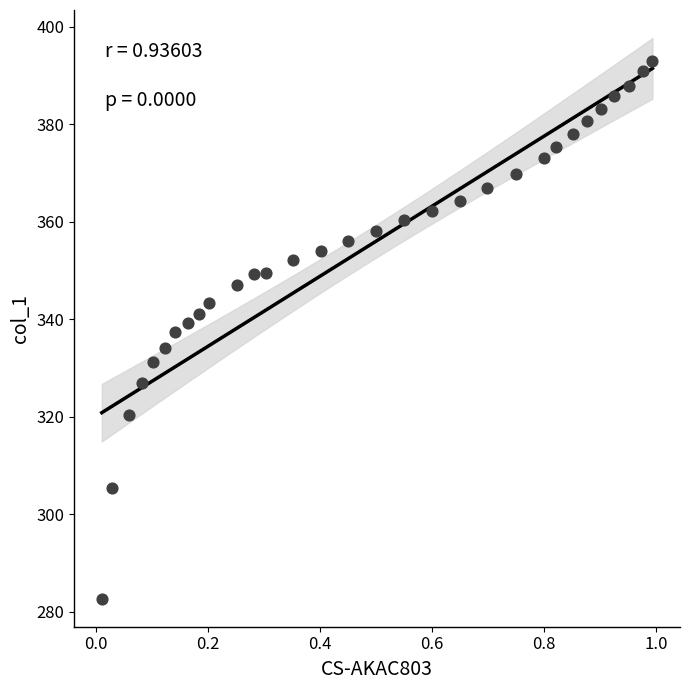

What is the range of Y values (max minus min)?

110.3